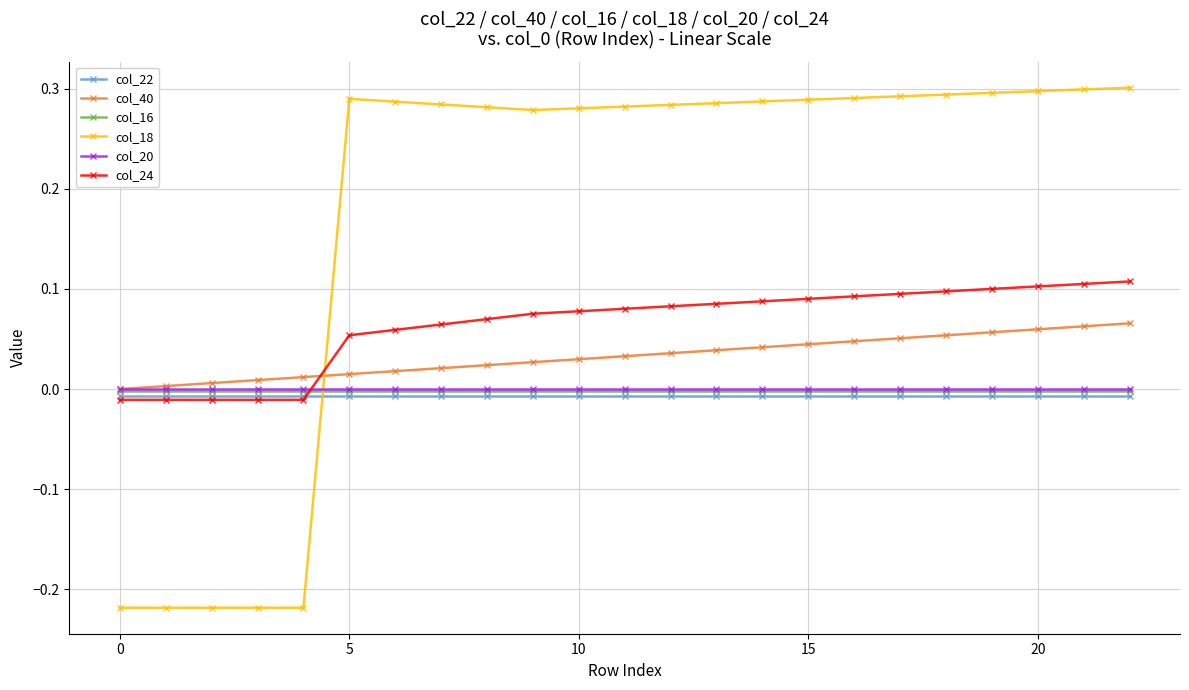

Which series has the largest total across all categories?

col_18